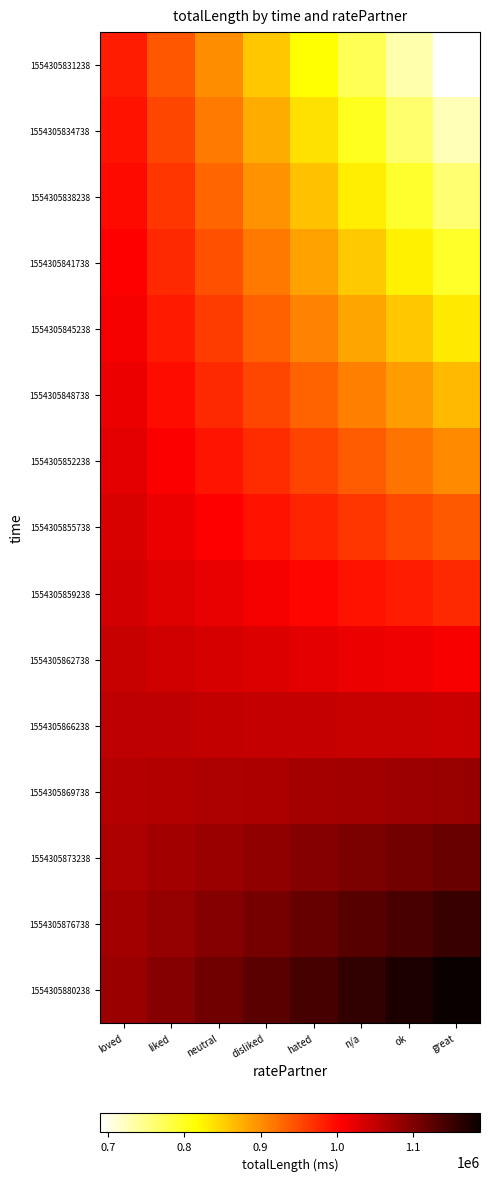

At how many categories does at least one series exceed 1067350?

8